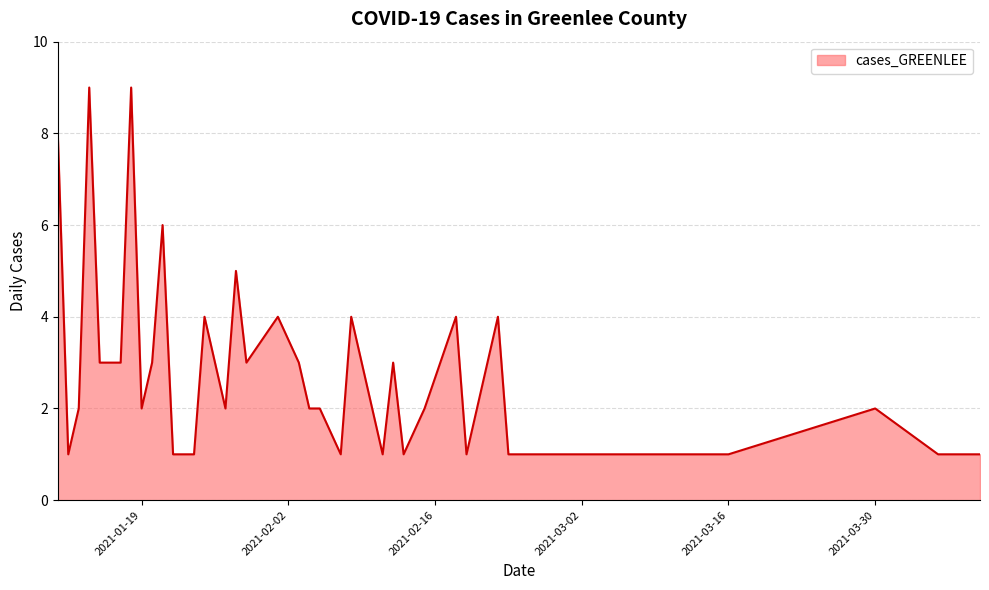

What is the greatest value displayed?

9